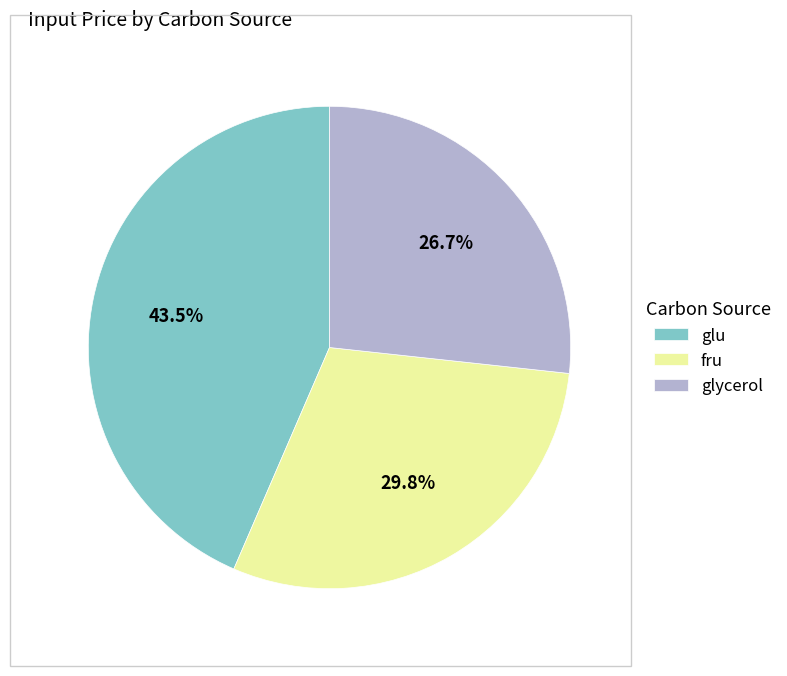

What percentage is the glycerol slice, to the nearest percent?

27%